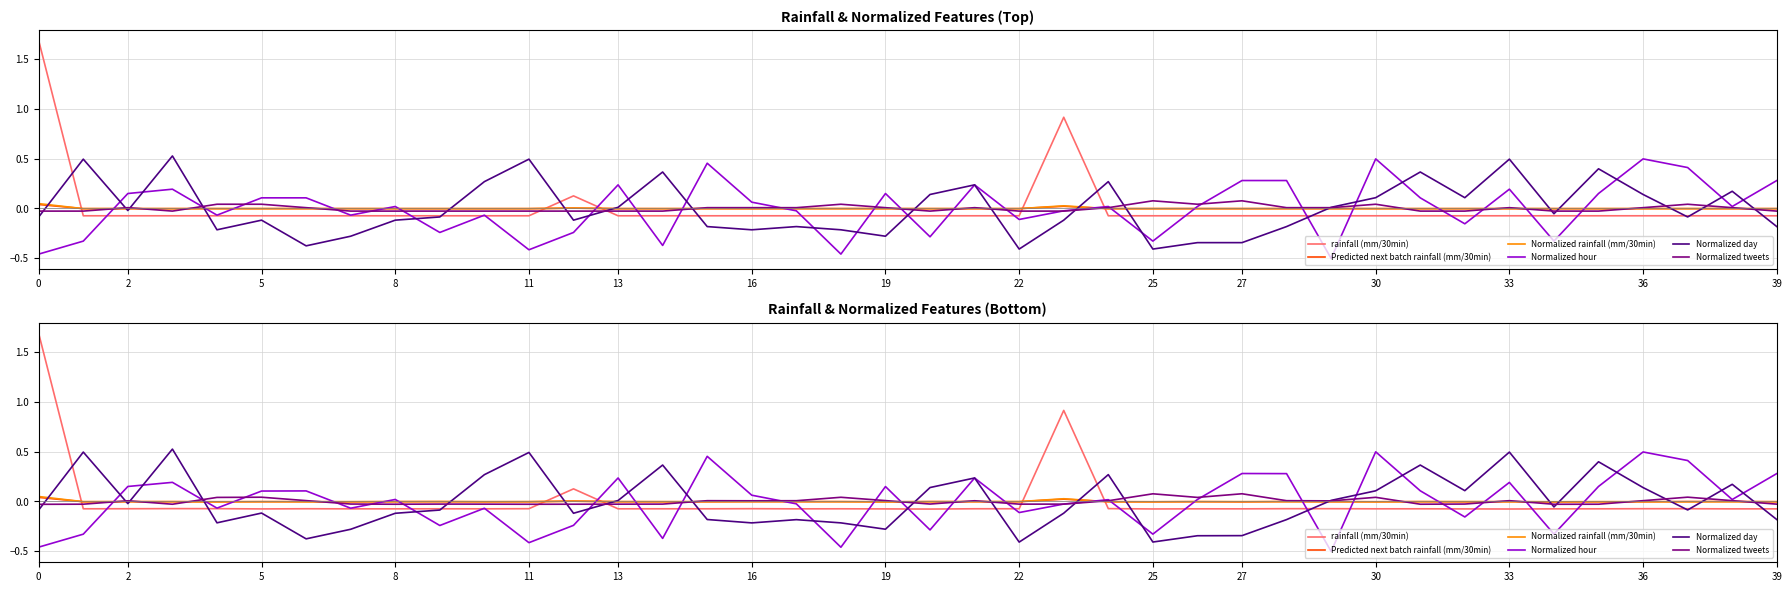

Which series has the widest spread of values?

rainfall (mm/30min)